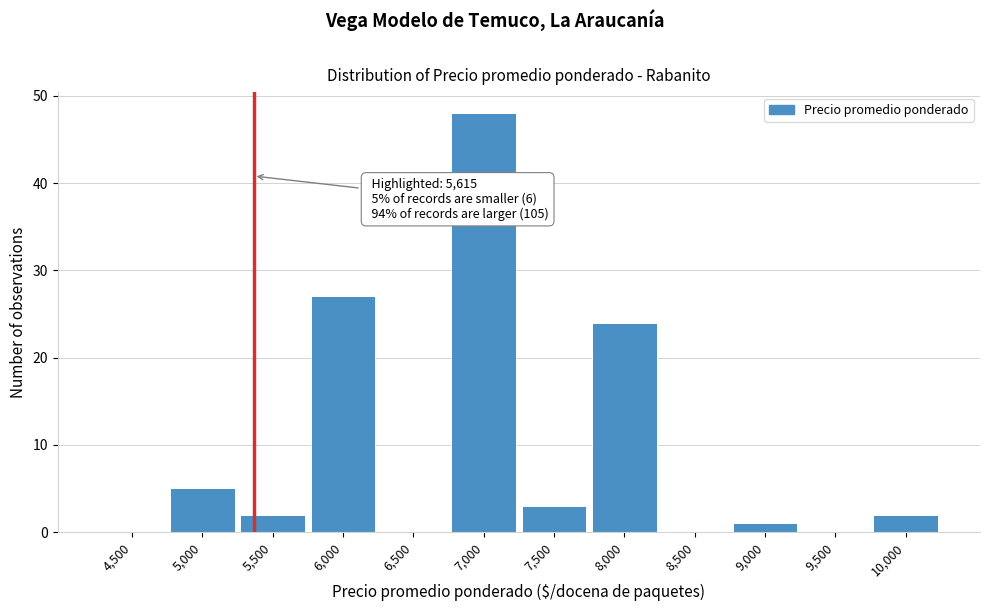

Reading right to left, what are all the values shown in this chart?

10,000=2	9,500=0	9,000=1	8,500=0	8,000=24	7,500=3	7,000=48	6,500=0	6,000=27	5,500=2	5,000=5	4,500=0